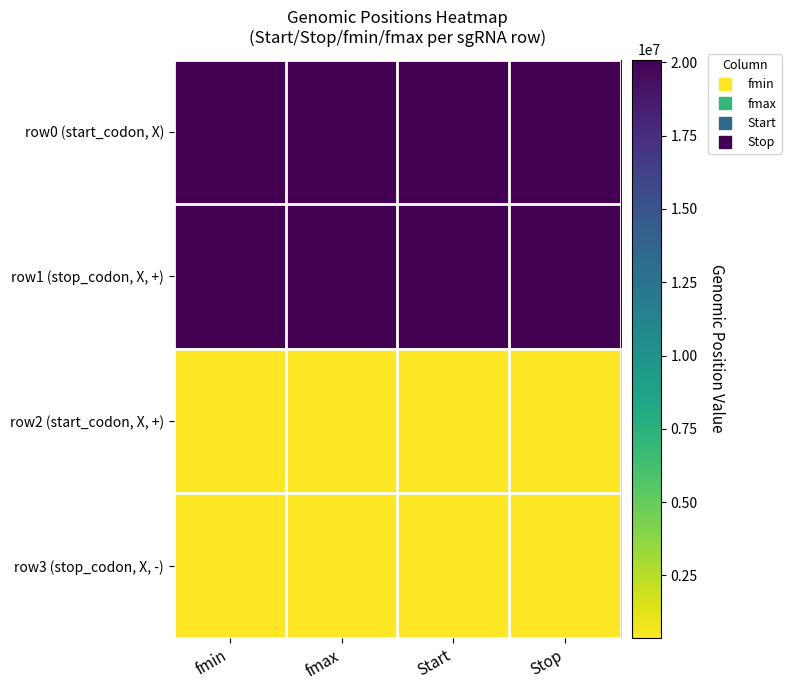

How many series are shown in this chart?

4